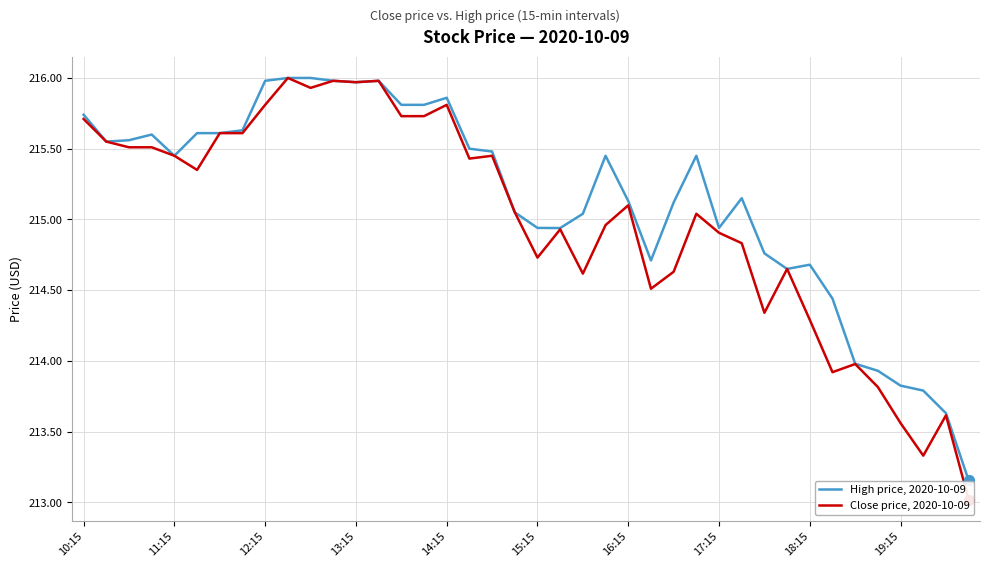

Which series has the largest Y range (max minus min)?

Close price, 2020-10-09